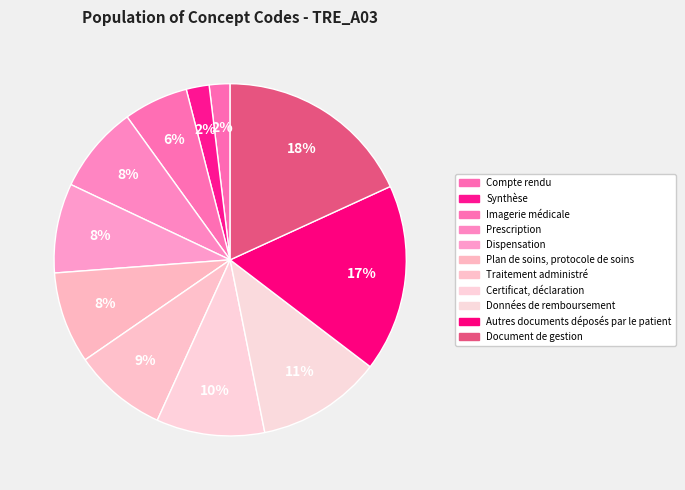

True or false: Compte rendu accounts for 2% of the total.

True